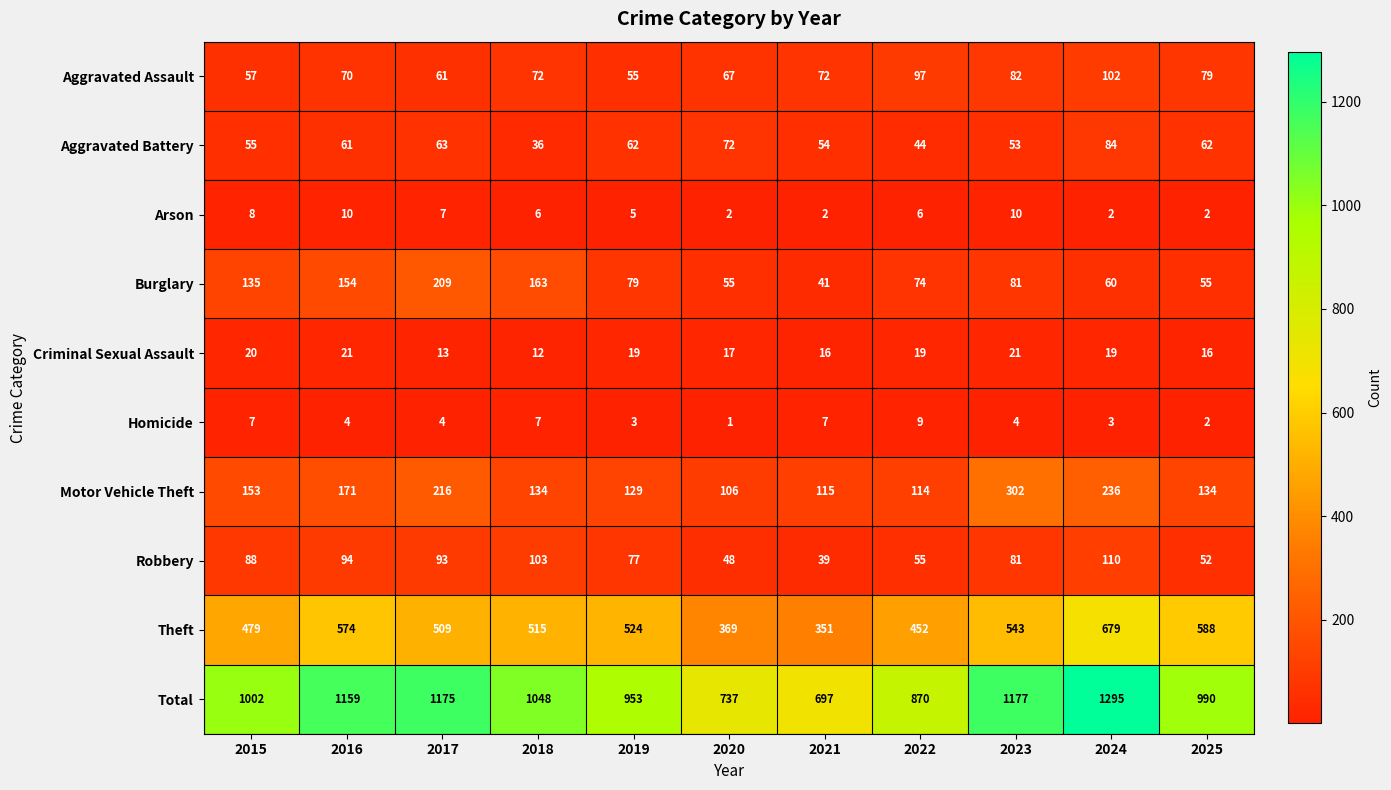

What is the difference between the second highest and minimum values in the Robbery series?

64